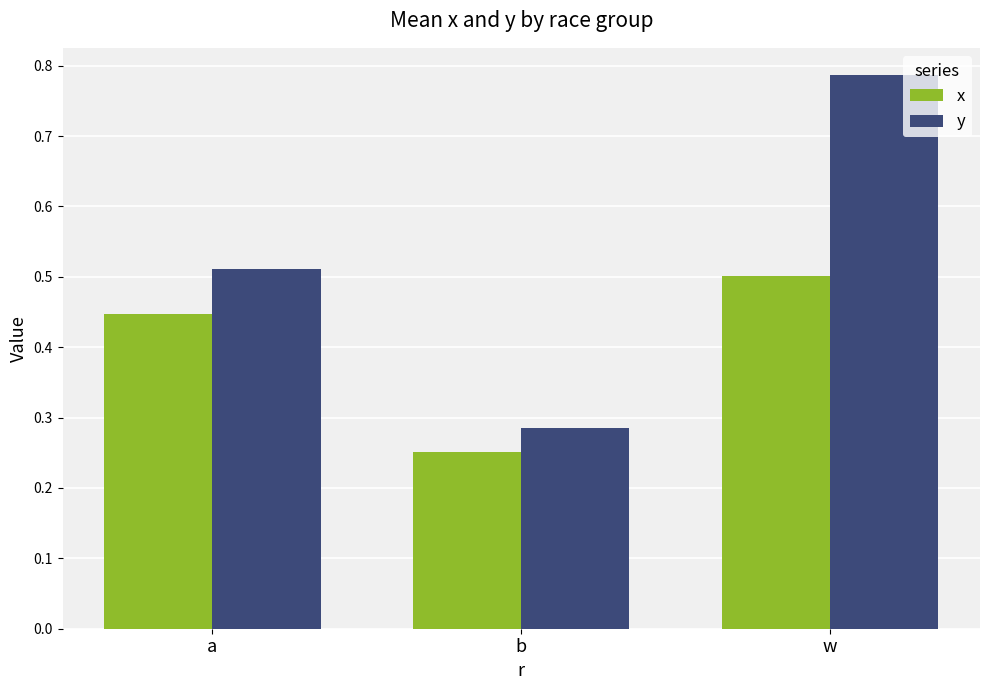

How many data points does each series have?

3